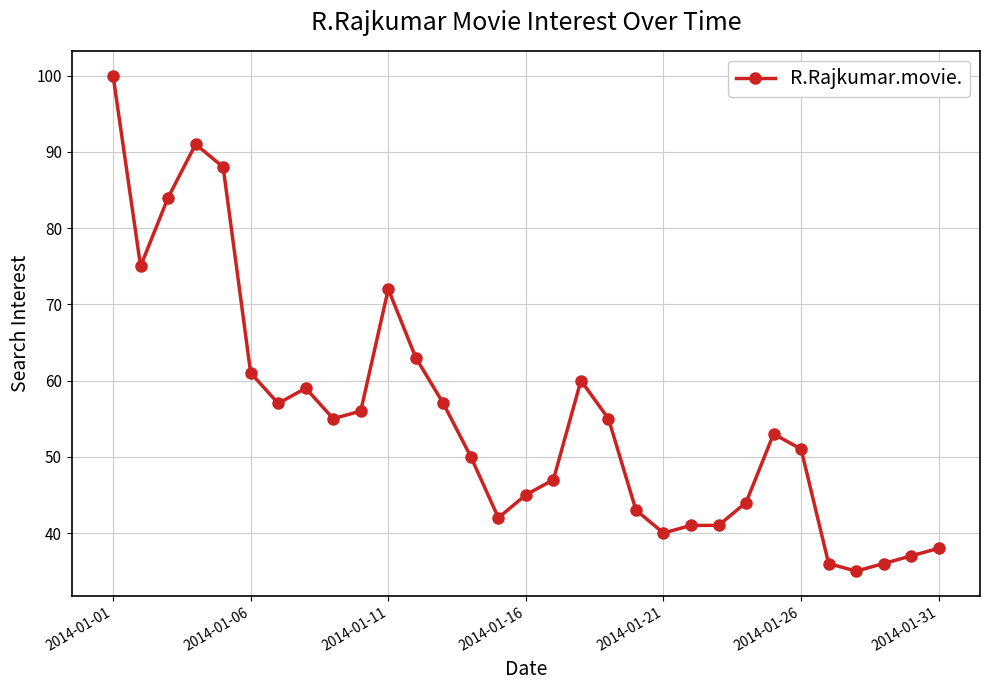

What is the value of the 13th point from the left?

57